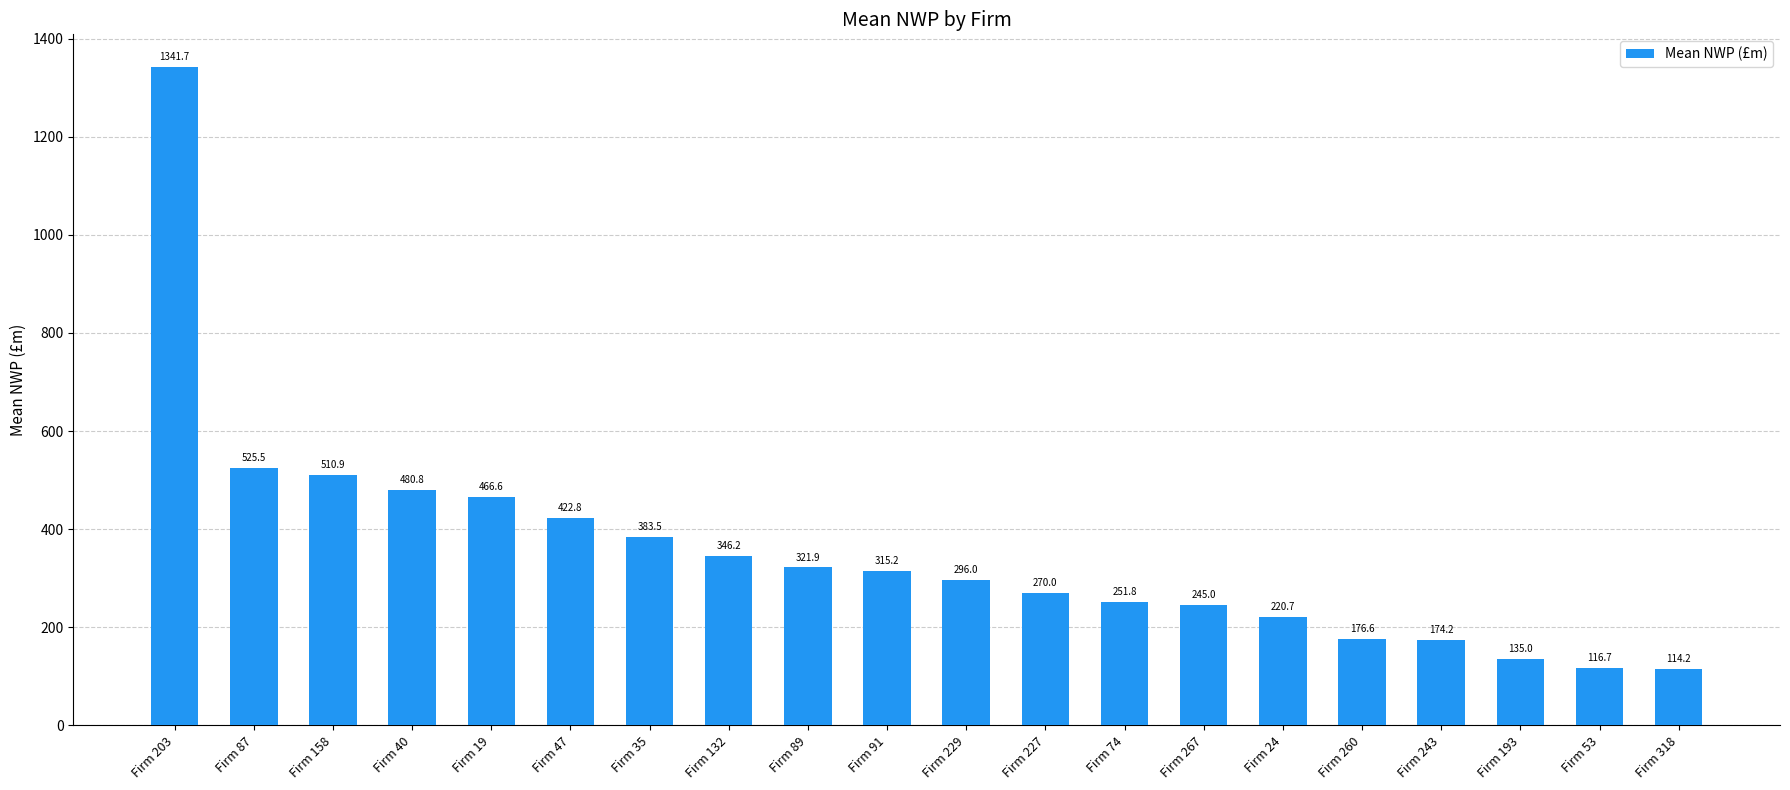

What is the value of the 3rd bar from the left?

510.9